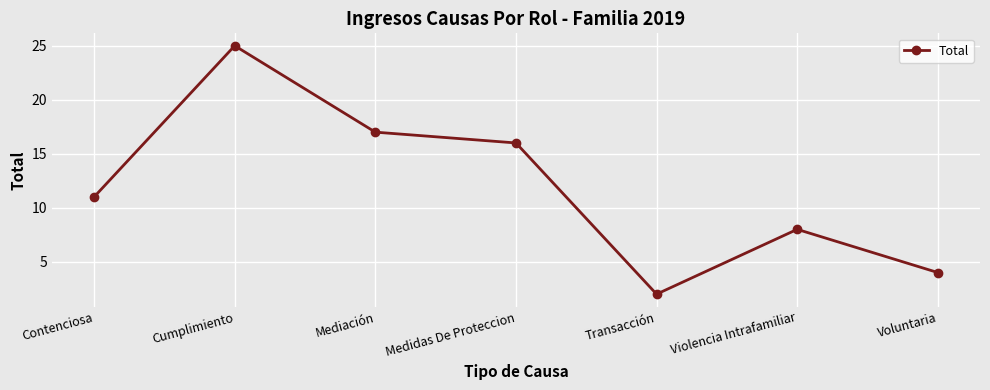

What position from the left is Violencia Intrafamiliar?

6